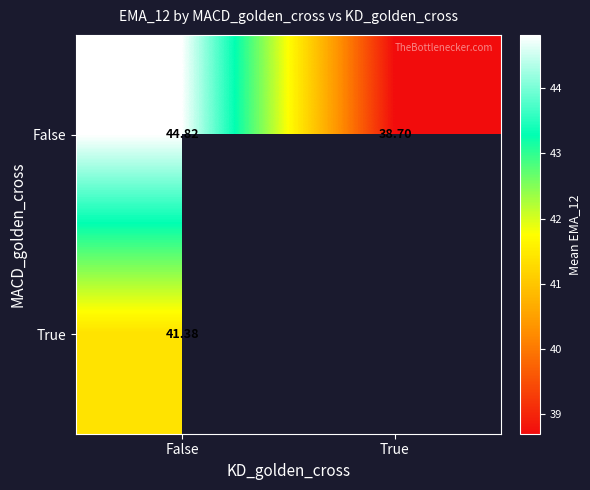

How many data points does each series have?

2